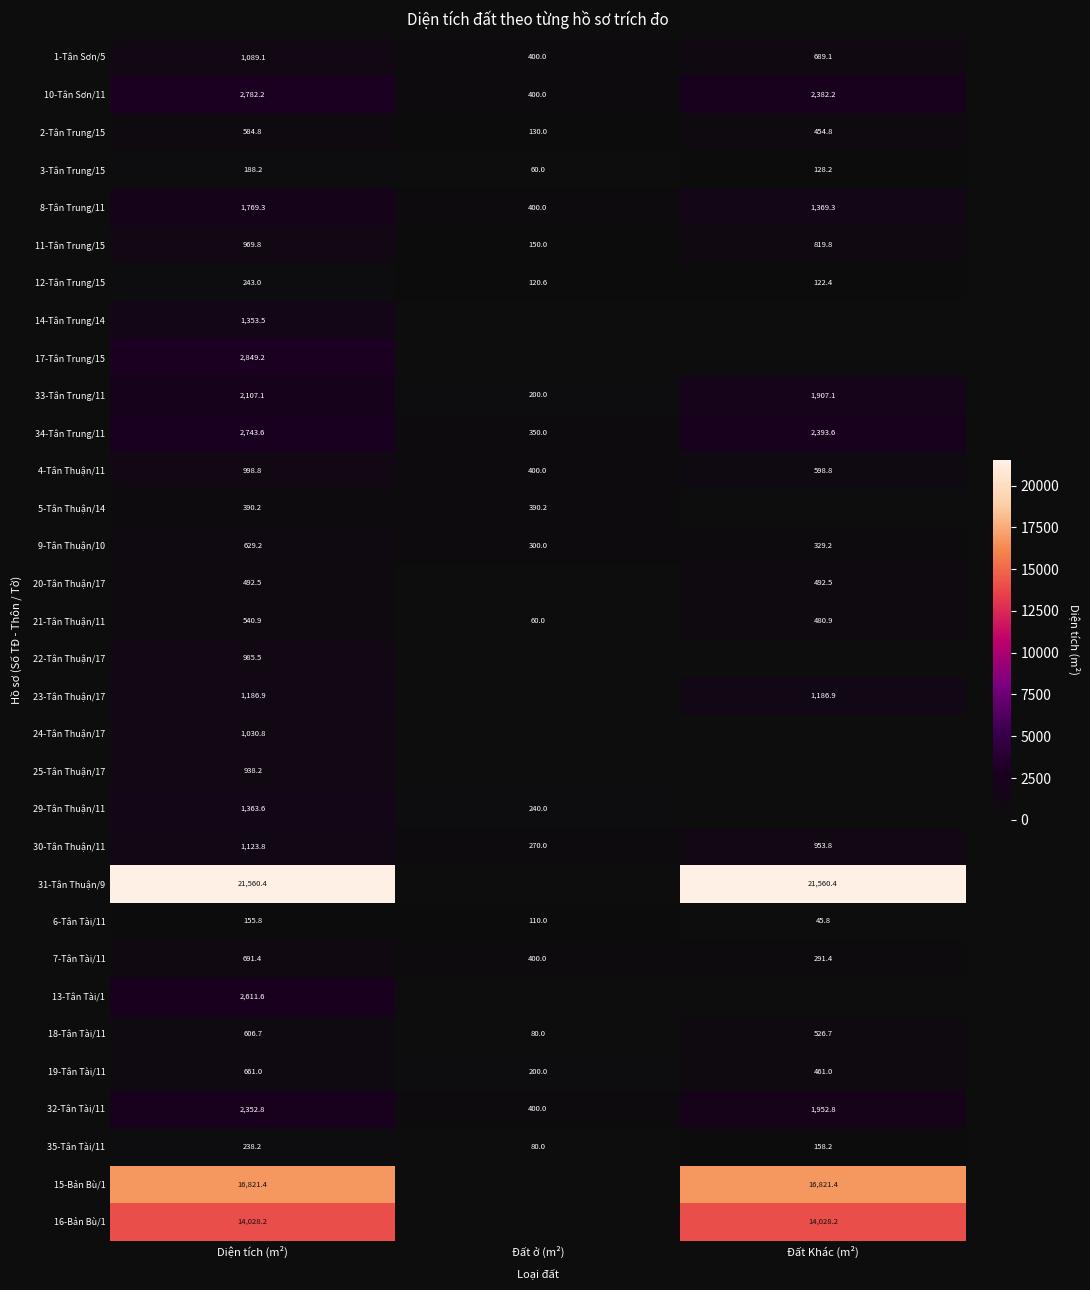

What is the difference between the maximum and minimum values in the 19-Tân Tài/11 series?

461.0